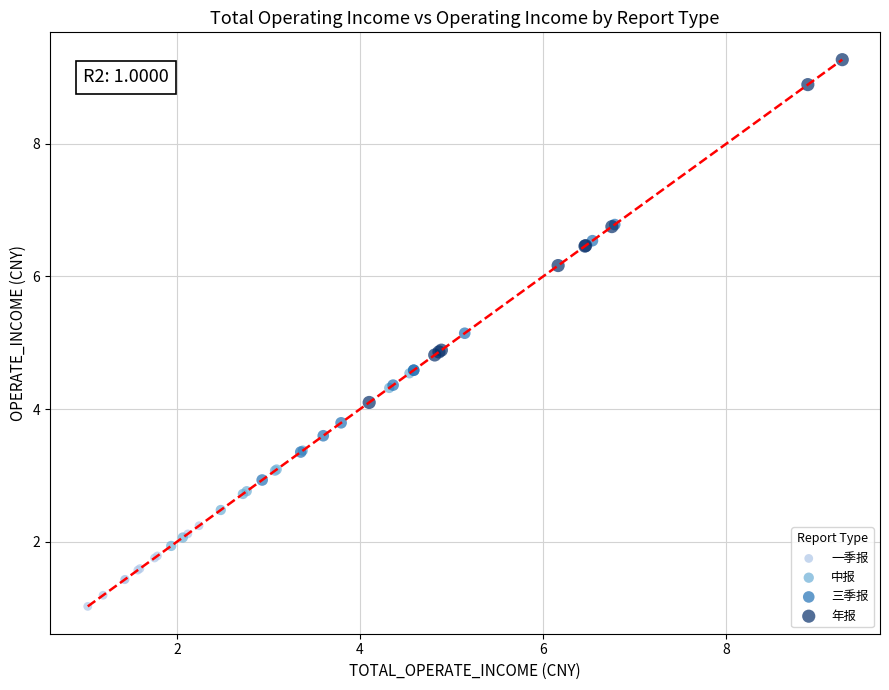

Which series contains the highest Y value?

年报